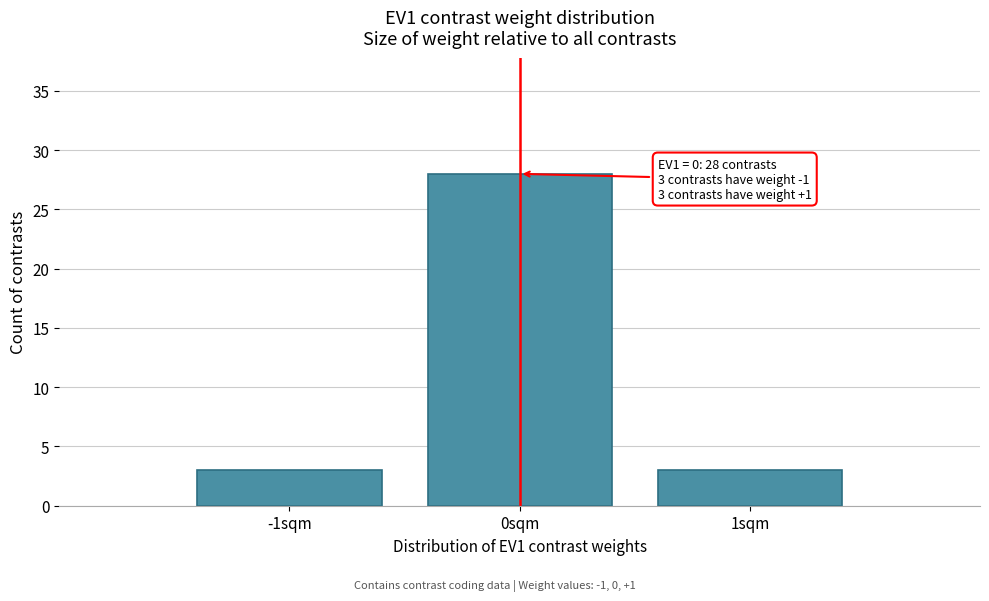

Which range on the x-axis has the tallest bar?

-0.5 to 0.5